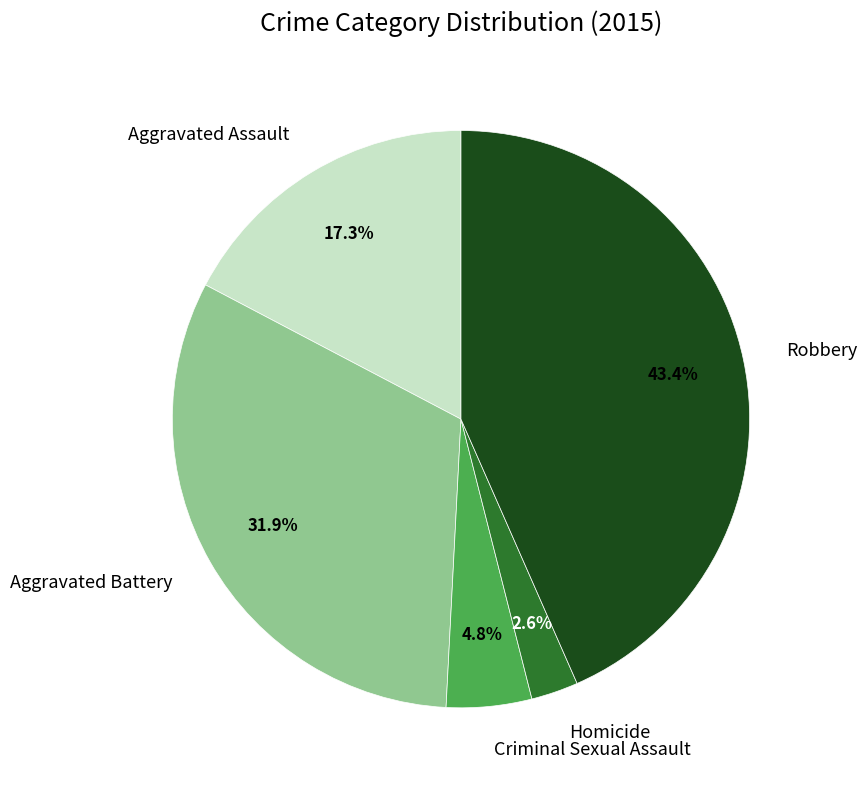

Is there any slice that represents more than half of the pie?

No